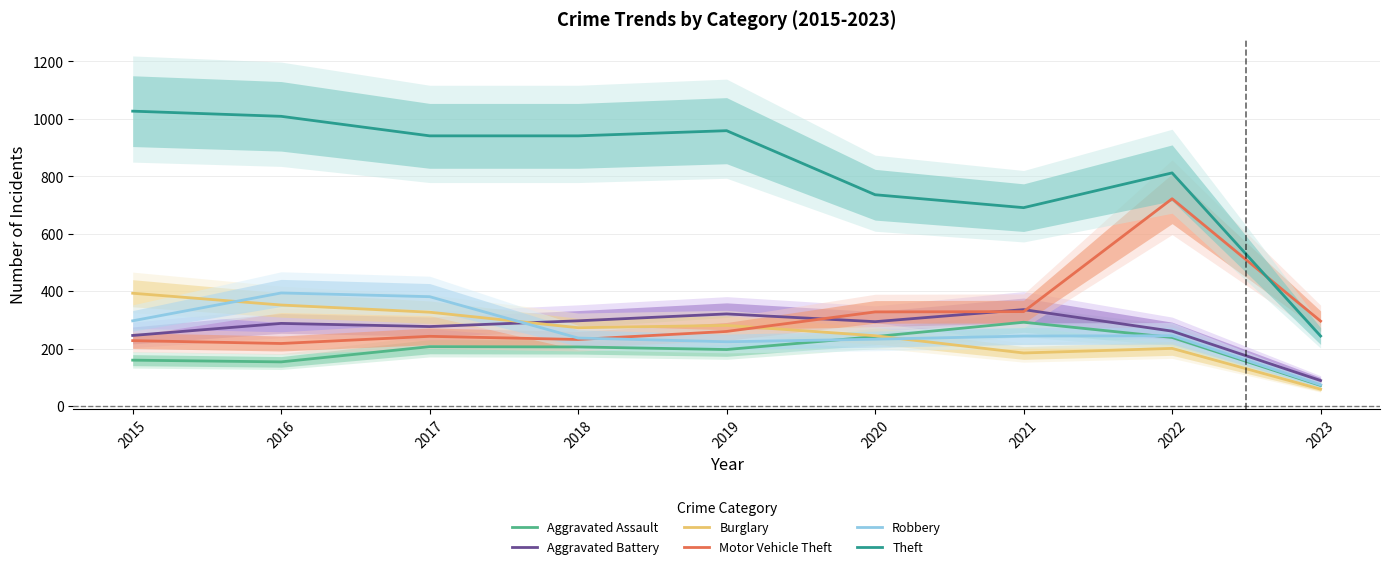

What is the greatest value displayed?

1027